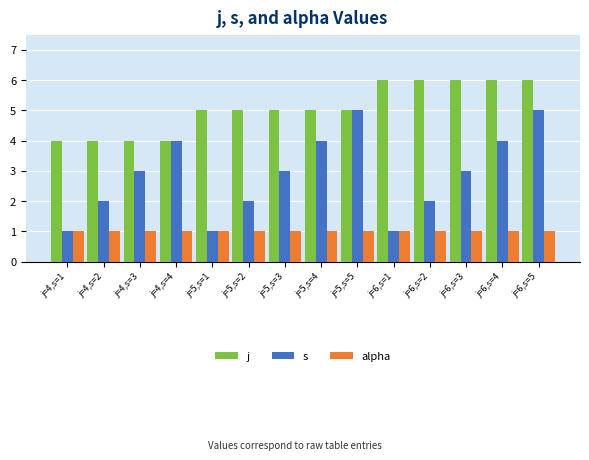

How many distinct data groups are displayed?

3